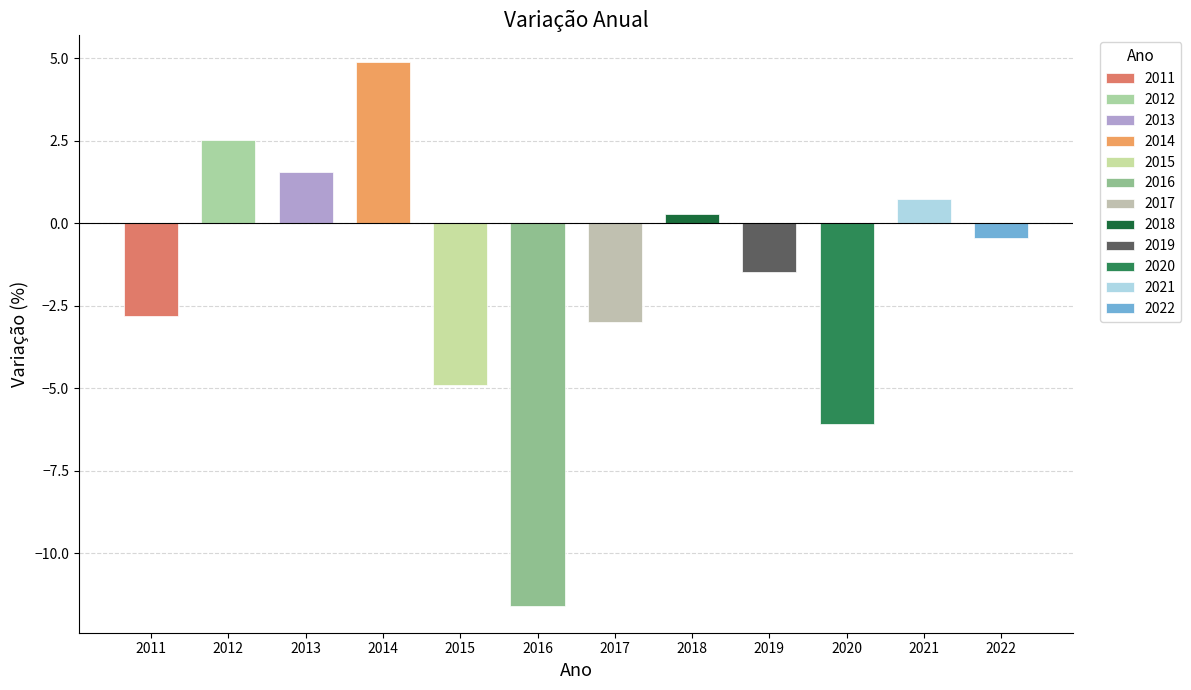

What value does the data have at 2015?

-4.9